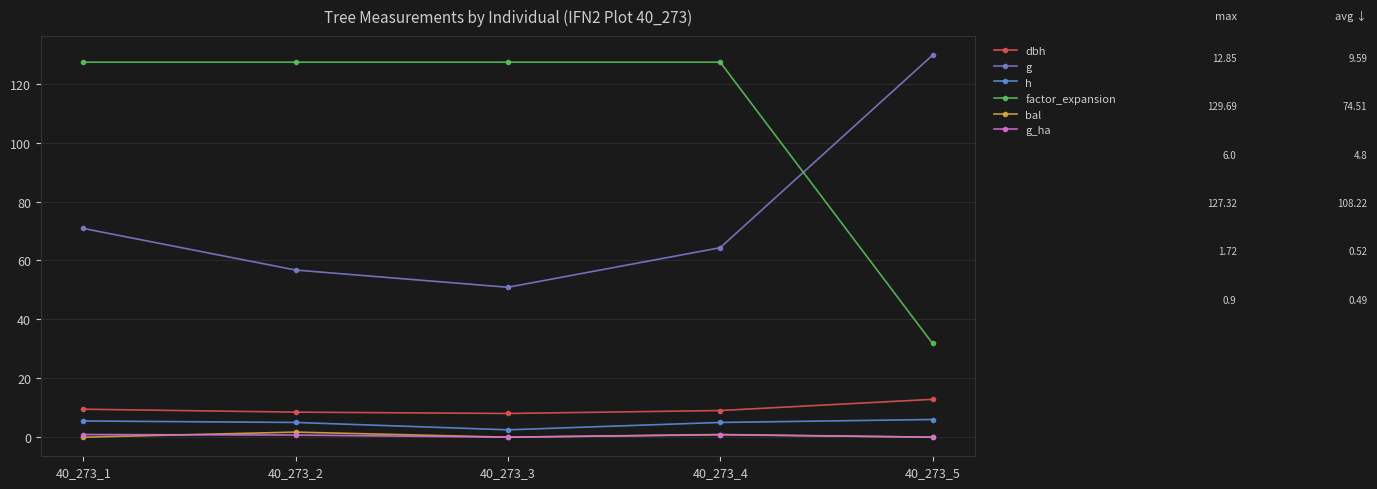

What is the sum of the dbh values at 40_273_1 and 40_273_2?

18.0